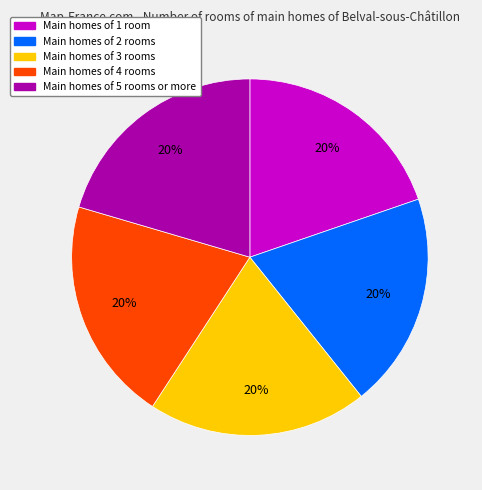

Is there any slice that represents more than half of the pie?

No